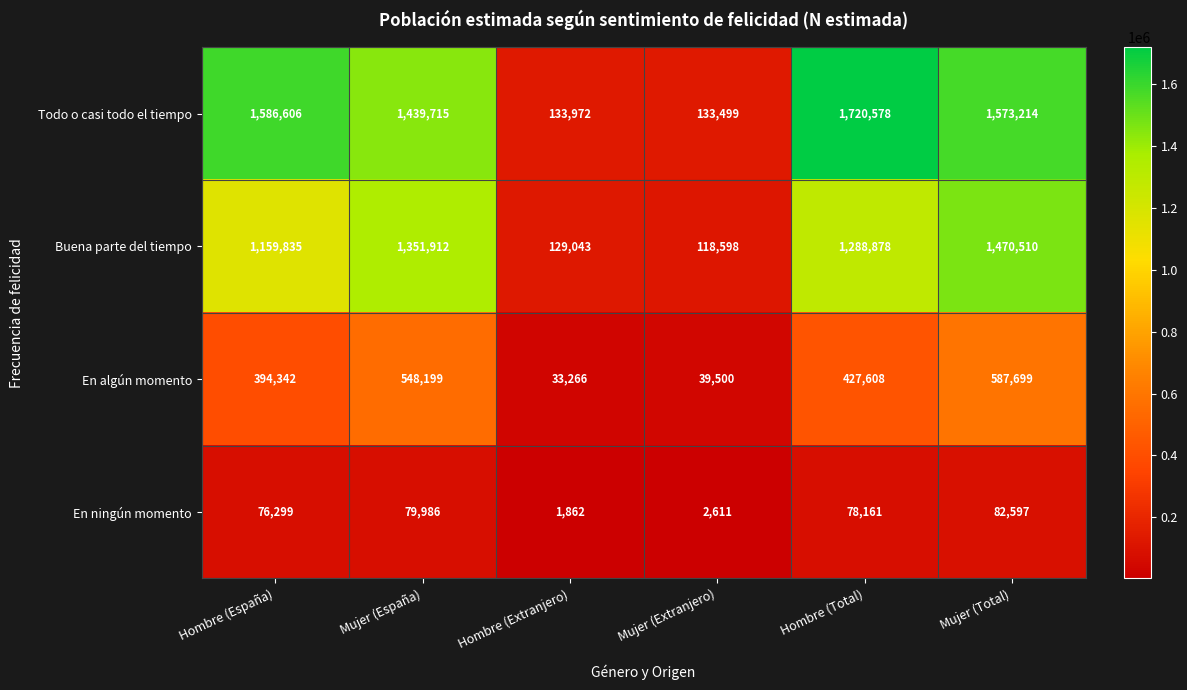

At Hombre (Extranjero), list the series in order from largest to smallest.

Todo o casi todo el tiempo, Buena parte del tiempo, En algún momento, En ningún momento